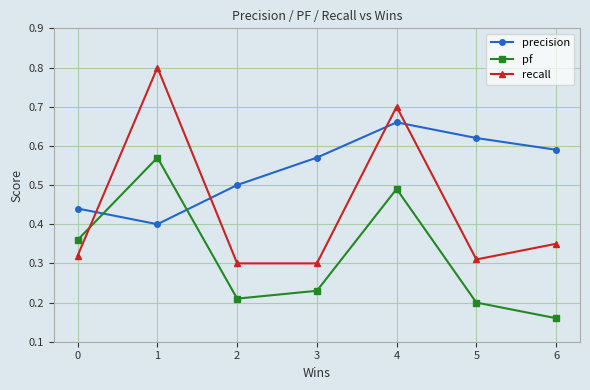

At which category is the sum across all series the highest?

4